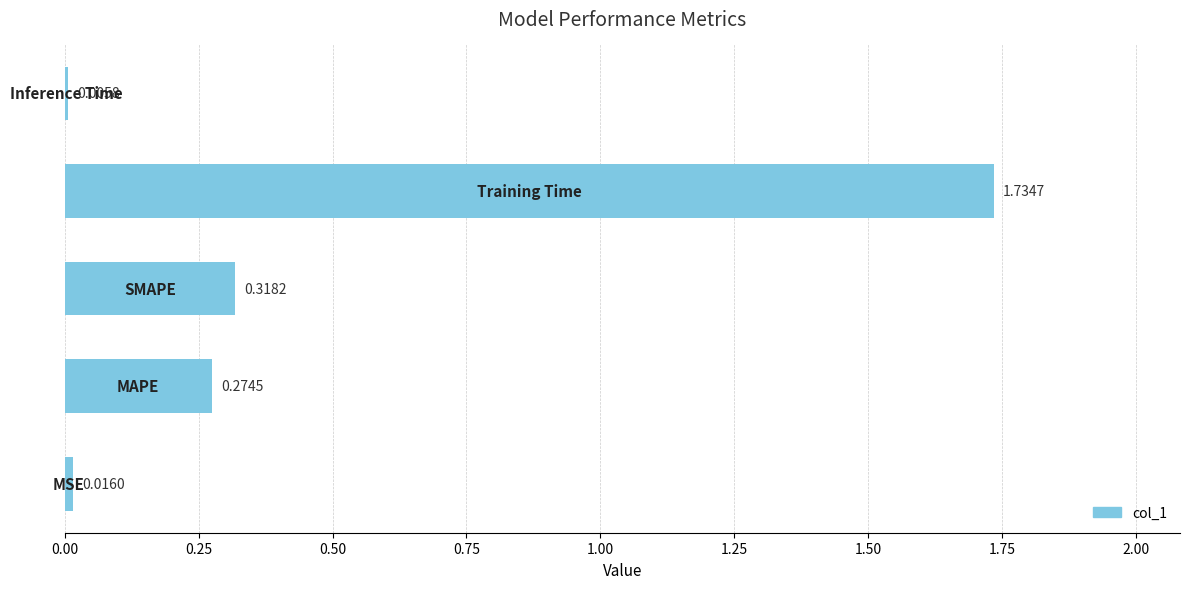

What is the sum of all values?

2.3